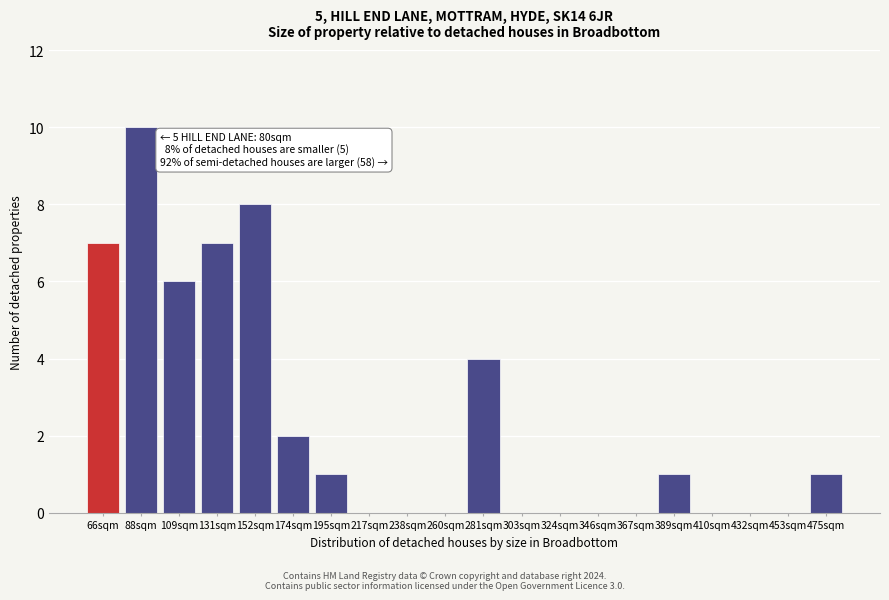

Reading right to left, list all the values displayed in this chart.

475sqm=1	453sqm=0	432sqm=0	410sqm=0	389sqm=1	367sqm=0	346sqm=0	324sqm=0	303sqm=0	281sqm=4	260sqm=0	238sqm=0	217sqm=0	195sqm=1	174sqm=2	152sqm=8	131sqm=7	109sqm=6	88sqm=10	66sqm=7